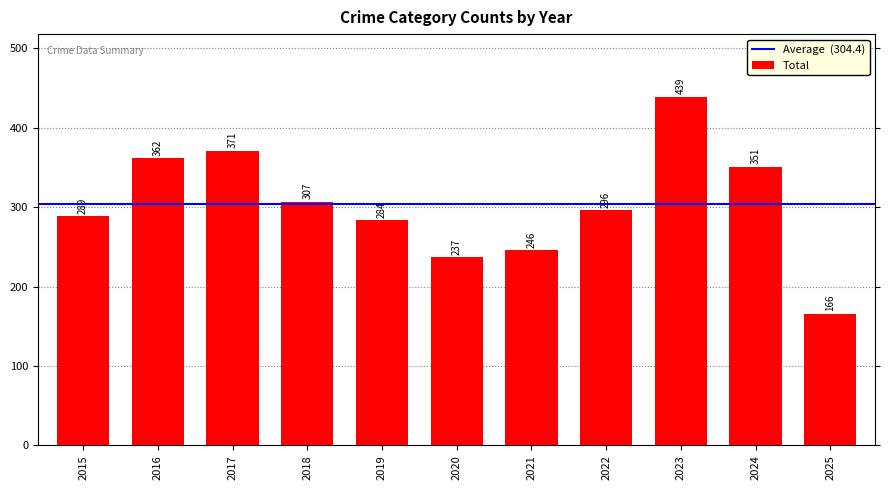

Between 2019 and 2024, which is larger?

2024